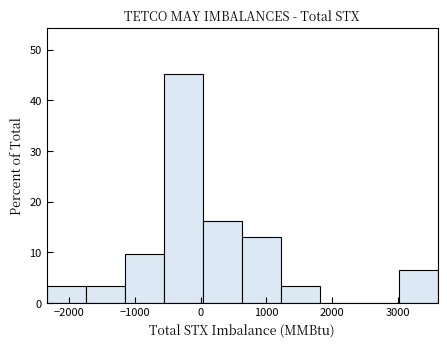

How tall is the bar that spans -1800 to -1200 on the x-axis? Neither the bar edges nor the heights are printed on the chart, so give them approximately, as read against the axes.

3